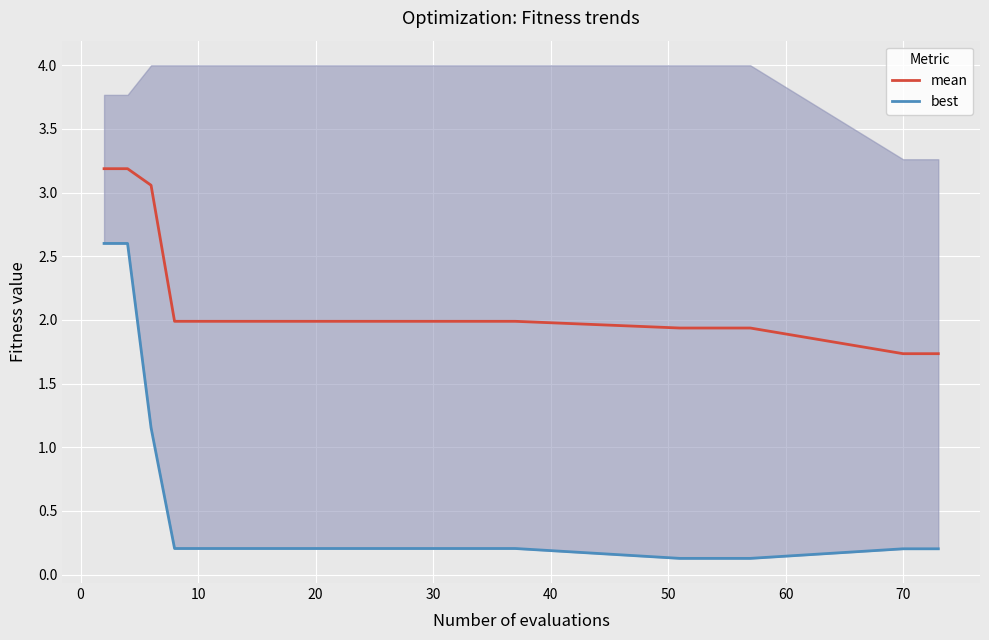

Is it true that mean equals 1.0 at 10?

False